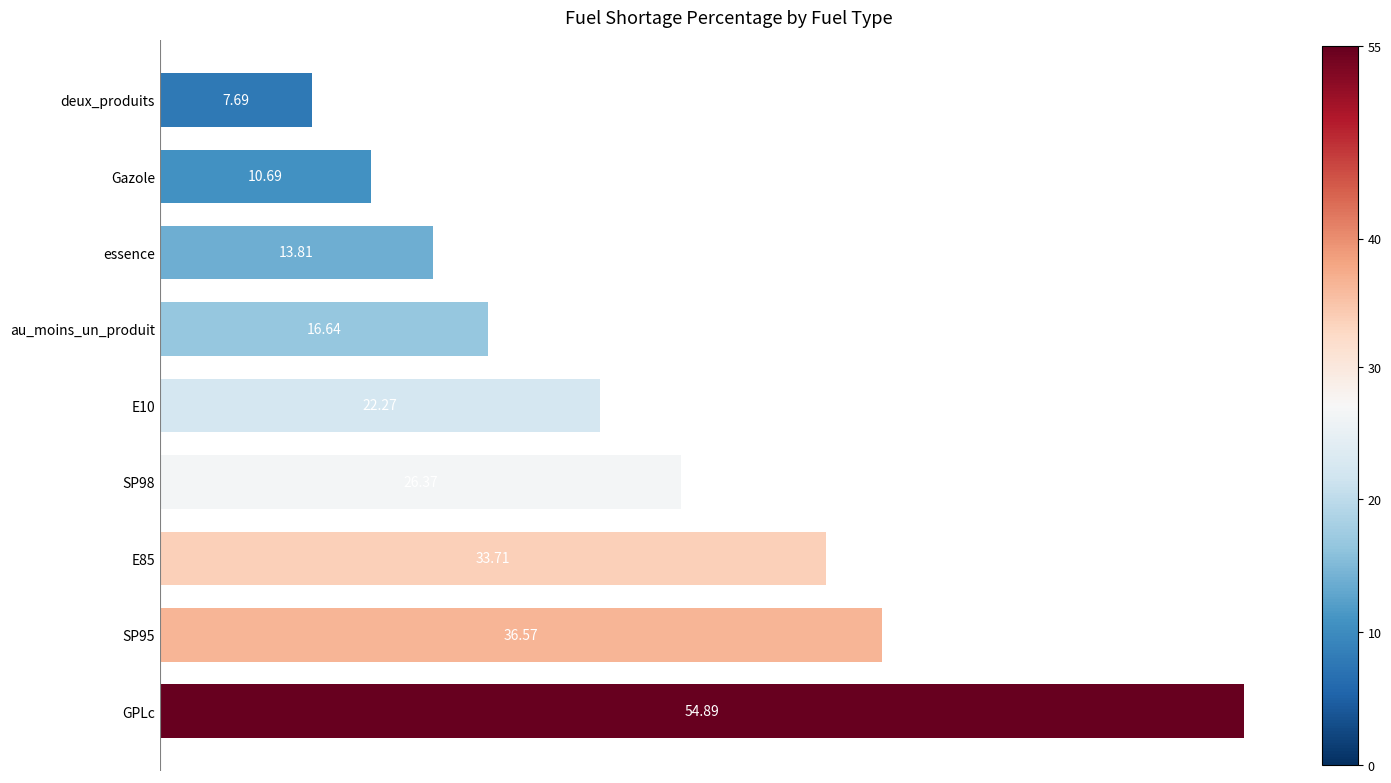

Where is the data nearest to the value 31?

E85